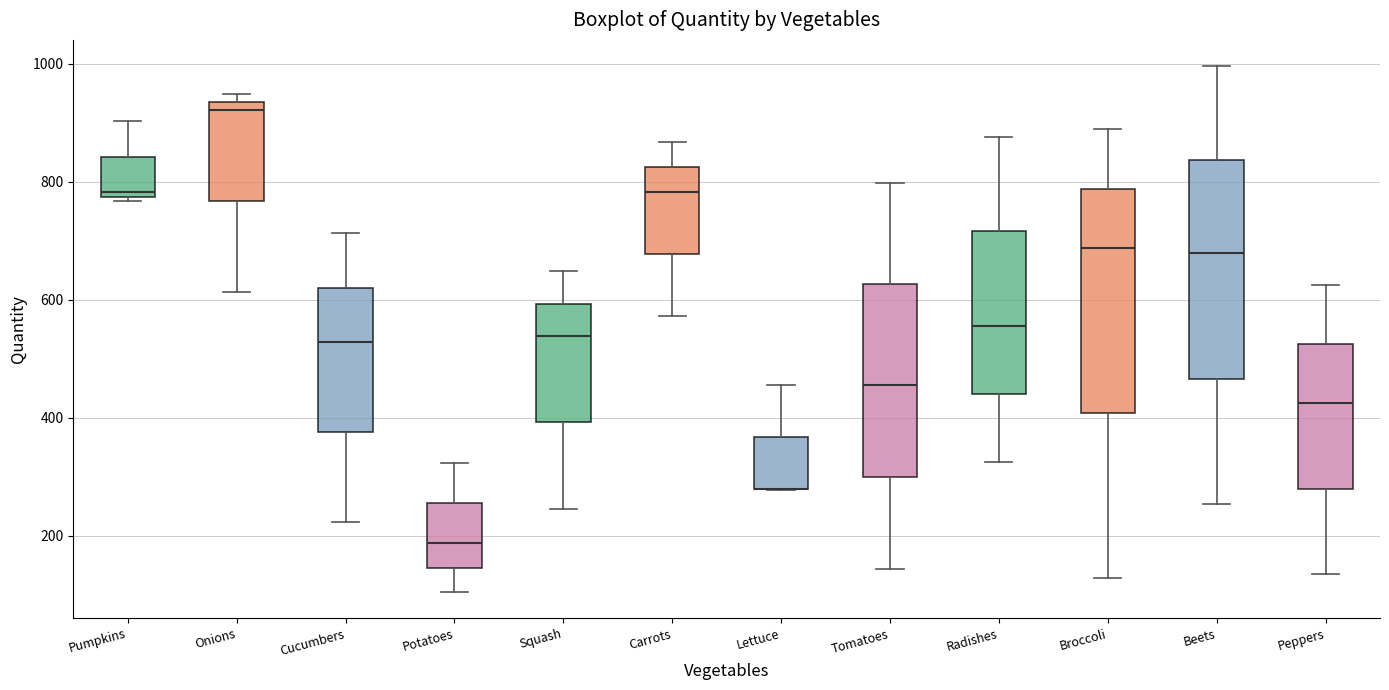

Reading left to right, read every box against the y-axis: the position of its median line, the range the box covers, and the ends of its whiskers. The values are not printed on the chart, so give them approximately, as read against the axis.

Pumpkins: median 780 (just above the box's lower edge), box 780 to 840, whiskers 760 to 900
Onions: median 920, box 760 to 940, whiskers 620 to 940 (just above the box's upper edge)
Cucumbers: median 520, box 380 to 620, whiskers 220 to 720
Potatoes: median 180, box 140 to 260, whiskers 100 to 320
Squash: median 540, box 400 to 600, whiskers 240 to 640
Carrots: median 780, box 680 to 820, whiskers 580 to 860
Lettuce: median 280 (drawn on the box's lower edge), box 280 to 360, whiskers 280 to 460
Tomatoes: median 460, box 300 to 620, whiskers 140 to 800
Radishes: median 560, box 440 to 720, whiskers 320 to 880
Broccoli: median 680, box 400 to 780, whiskers 120 to 880
Beets: median 680, box 460 to 840, whiskers 260 to 1000
Peppers: median 420, box 280 to 520, whiskers 140 to 620